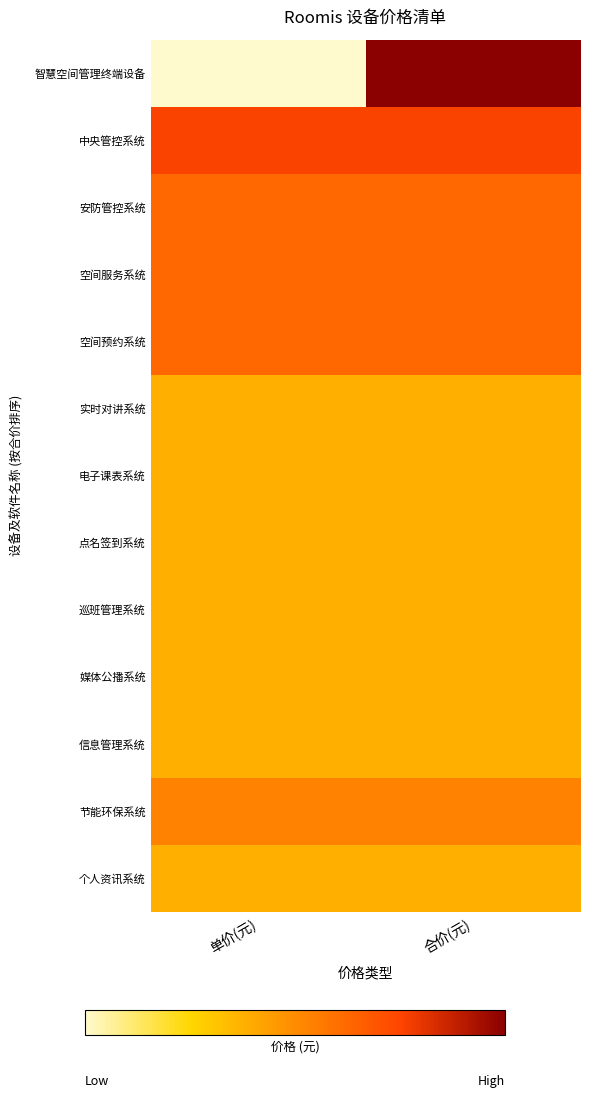

Reading right to left, extract all data points from this chart.

智慧空间管理终端设备: 合价(元)=6.0	单价(元)=3.9
中央管控系统: 合价(元)=5.5	单价(元)=5.5
安防管控系统: 合价(元)=5.2	单价(元)=5.2
空间服务系统: 合价(元)=5.2	单价(元)=5.2
空间预约系统: 合价(元)=5.2	单价(元)=5.2
实时对讲系统: 合价(元)=4.7	单价(元)=4.7
电子课表系统: 合价(元)=4.7	单价(元)=4.7
点名签到系统: 合价(元)=4.7	单价(元)=4.7
巡班管理系统: 合价(元)=4.7	单价(元)=4.7
媒体公播系统: 合价(元)=4.7	单价(元)=4.7
信息管理系统: 合价(元)=4.7	单价(元)=4.7
节能环保系统: 合价(元)=5.0	单价(元)=5.0
个人资讯系统: 合价(元)=4.7	单价(元)=4.7